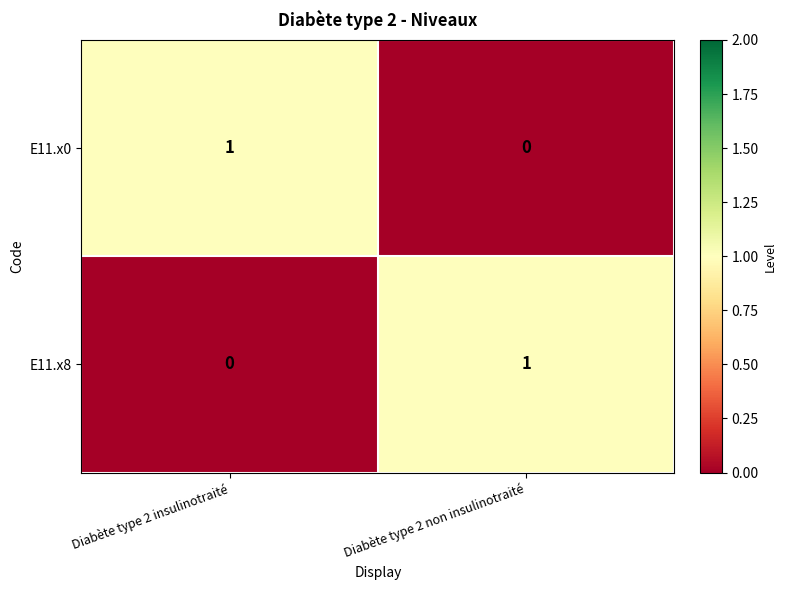

Is it true that E11.x0 equals 0 at Diabète type 2 insulinotraité?

False